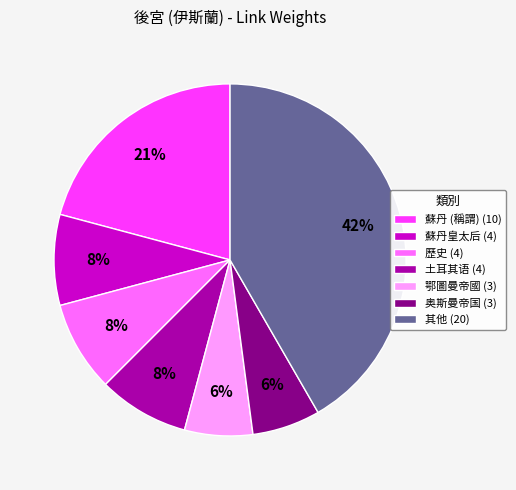

Which slice is the largest?

其他 (20)